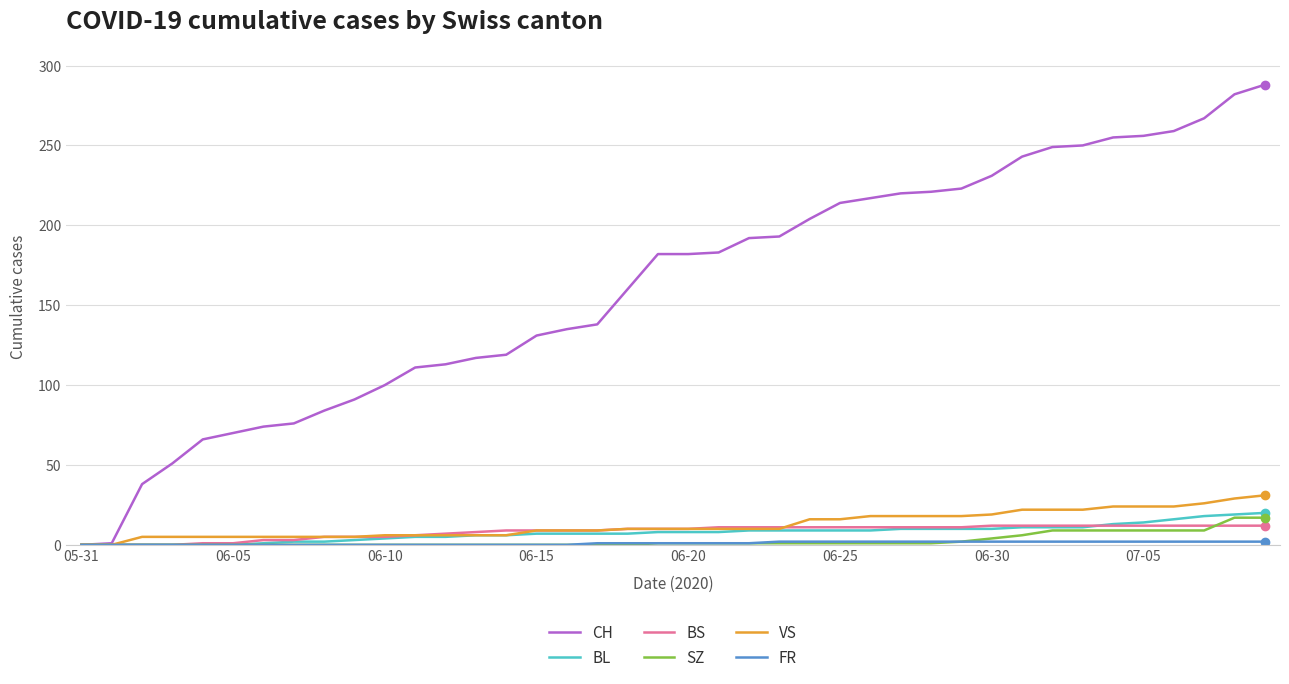

Which series has the largest total across all categories?

CH